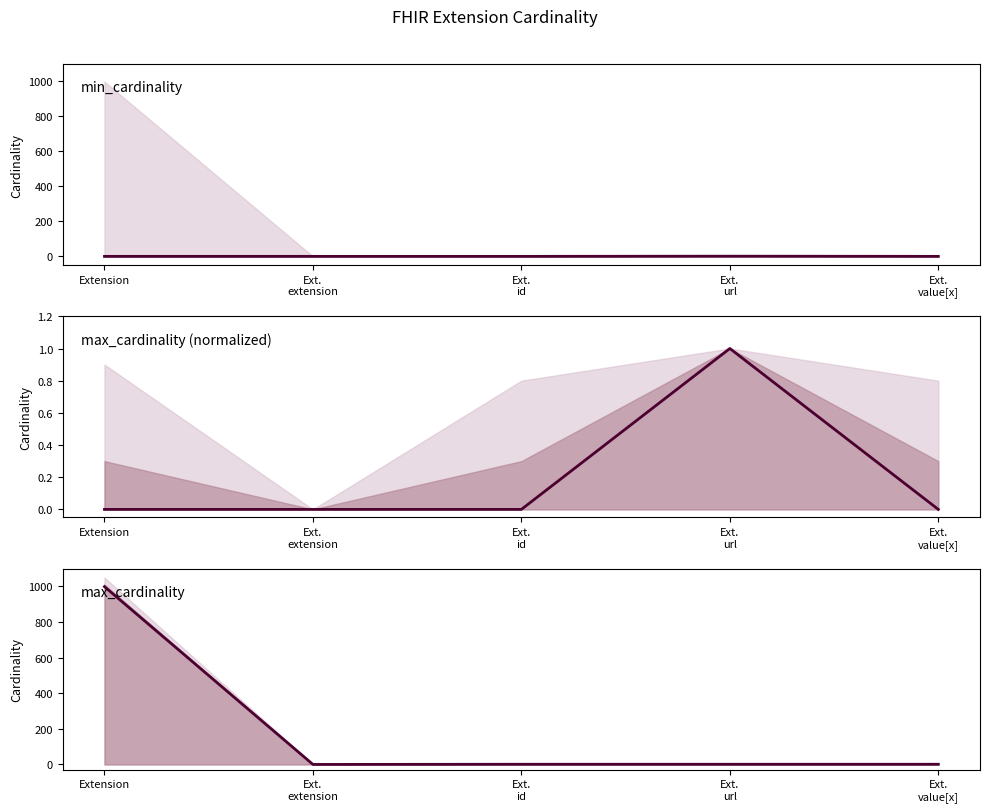

What is the label of the 4th point from the right?

Ext.
extension